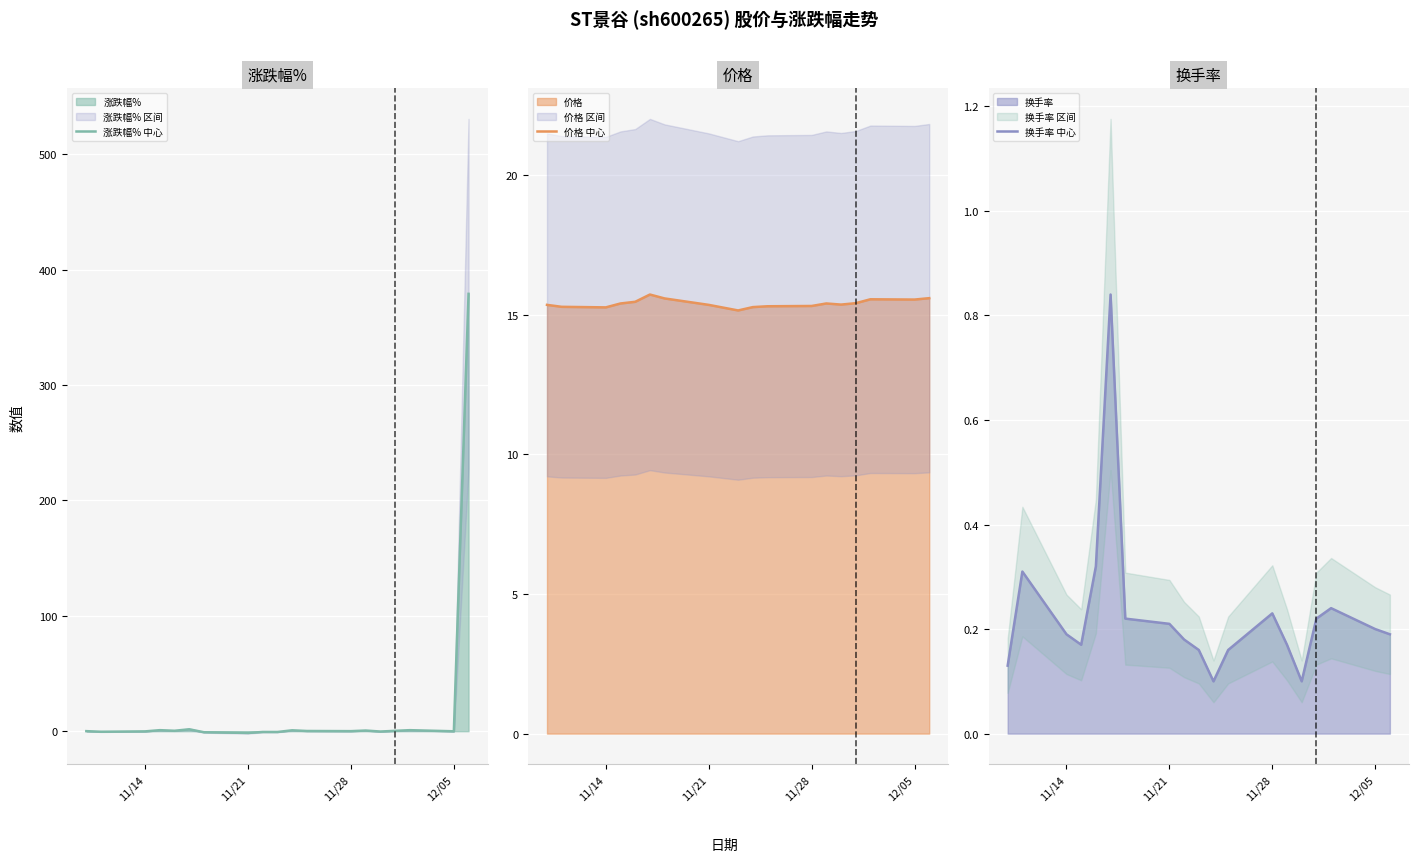

What is the lowest value of the 价格 中心 series?

15.2